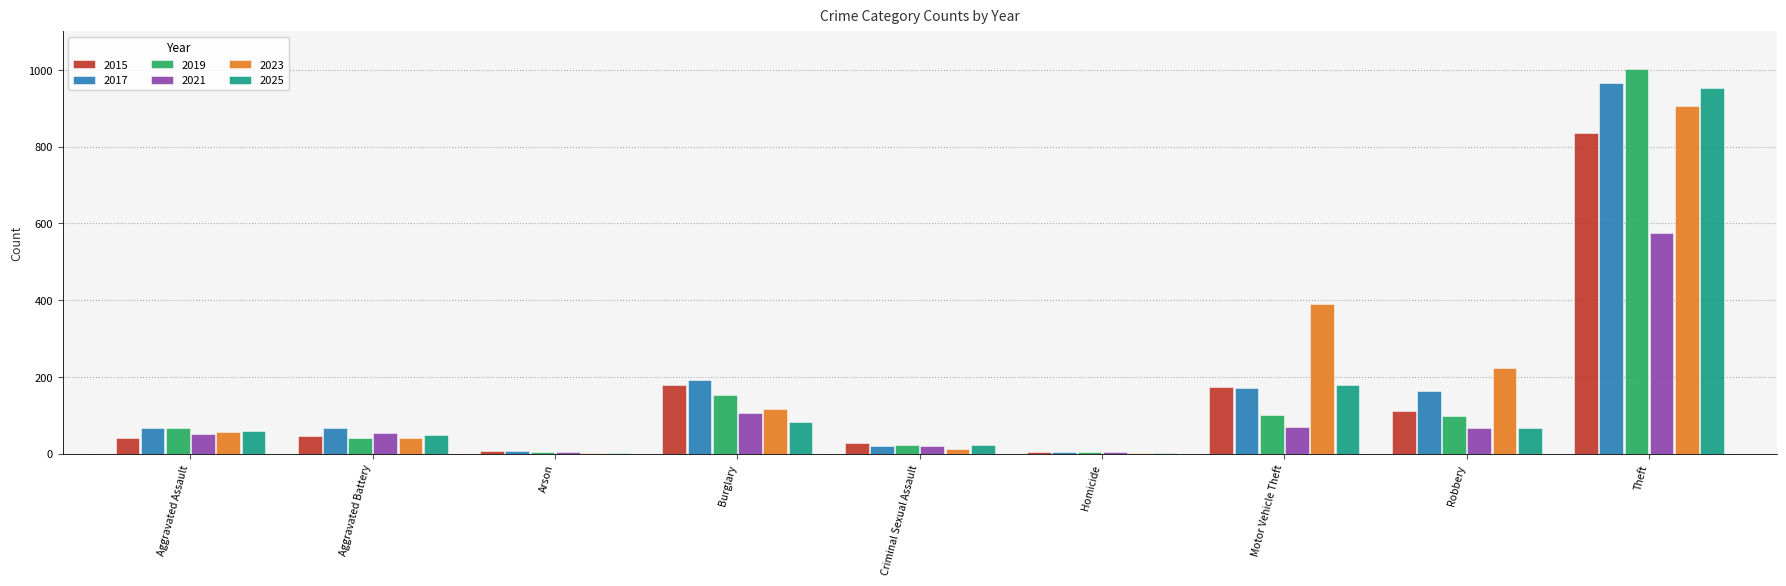

Read the 2015 value at Aggravated Battery, to the nearest 10.

50